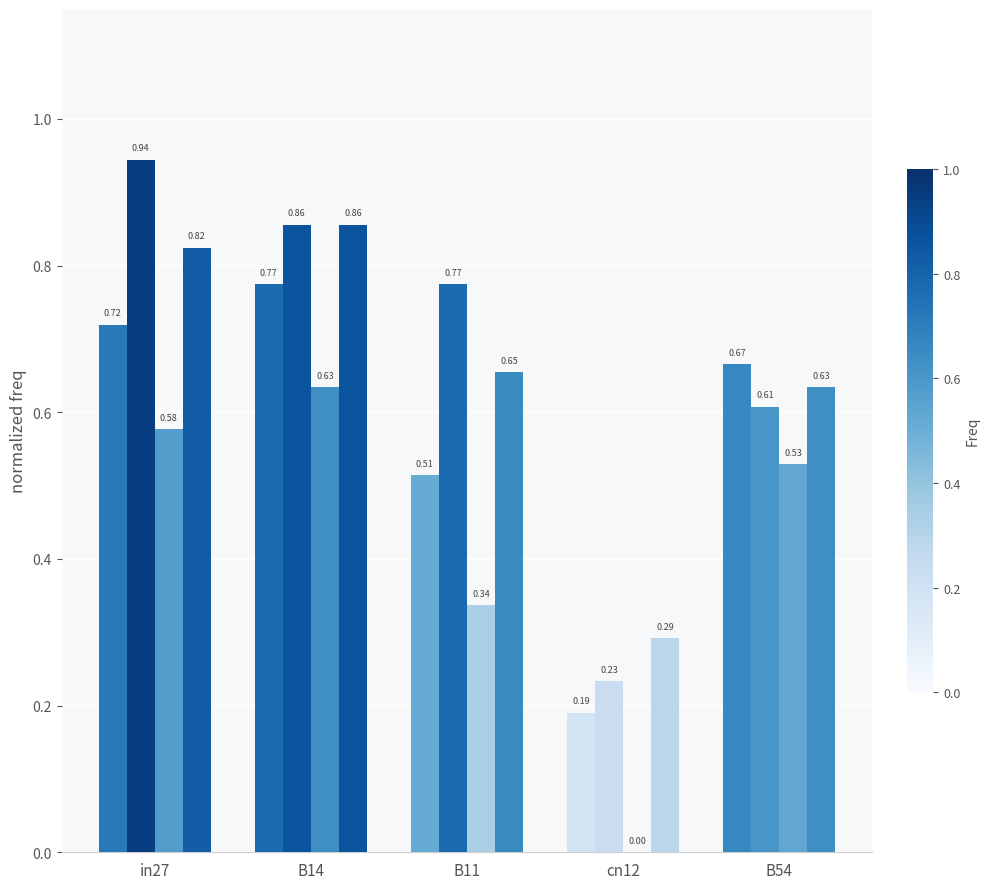

The value of job417_scenario3_816 at B14 is 0.9. True or false?

True